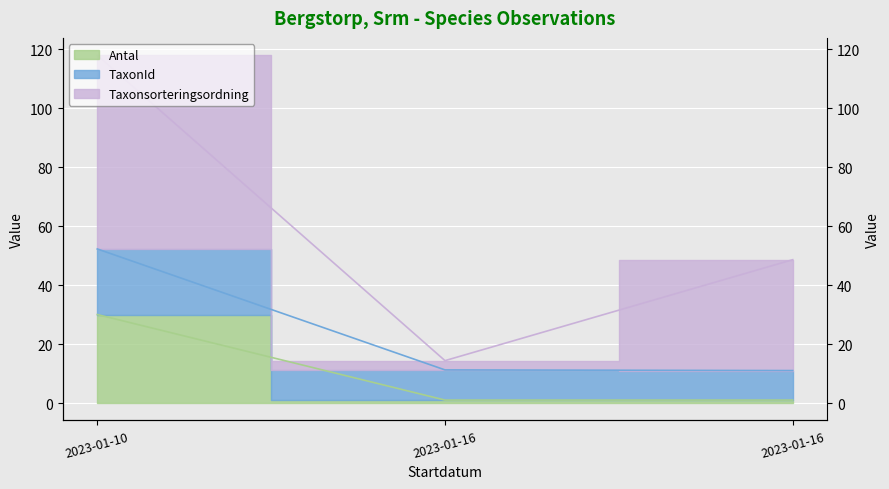

The value of TaxonId at 2023-01-10 is 31.1. True or false?

False